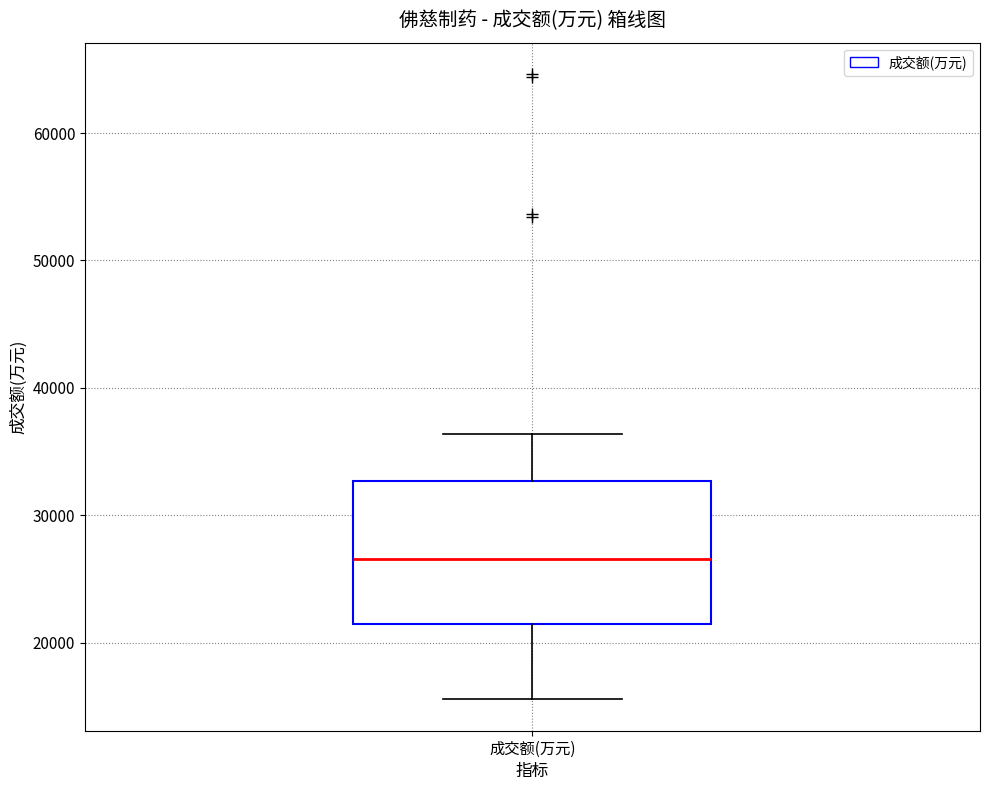

Read this box plot against the y-axis: the position of the median line, the range covered by the box, and the ends of both whiskers. The values are not printed on the chart, so give them approximately, as read against the axis.

median 27000, box 21000 to 33000, whiskers 16000 to 36000